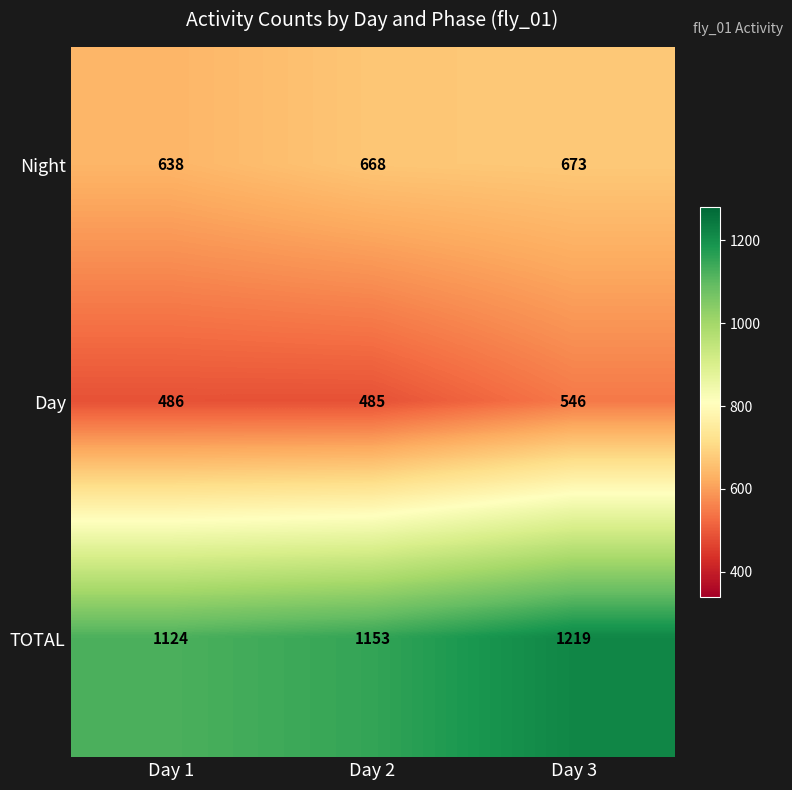

Reading left to right, what are all the values shown in this chart?

Night: 638	668	673
Day: 486	485	546
TOTAL: 1124	1153	1219